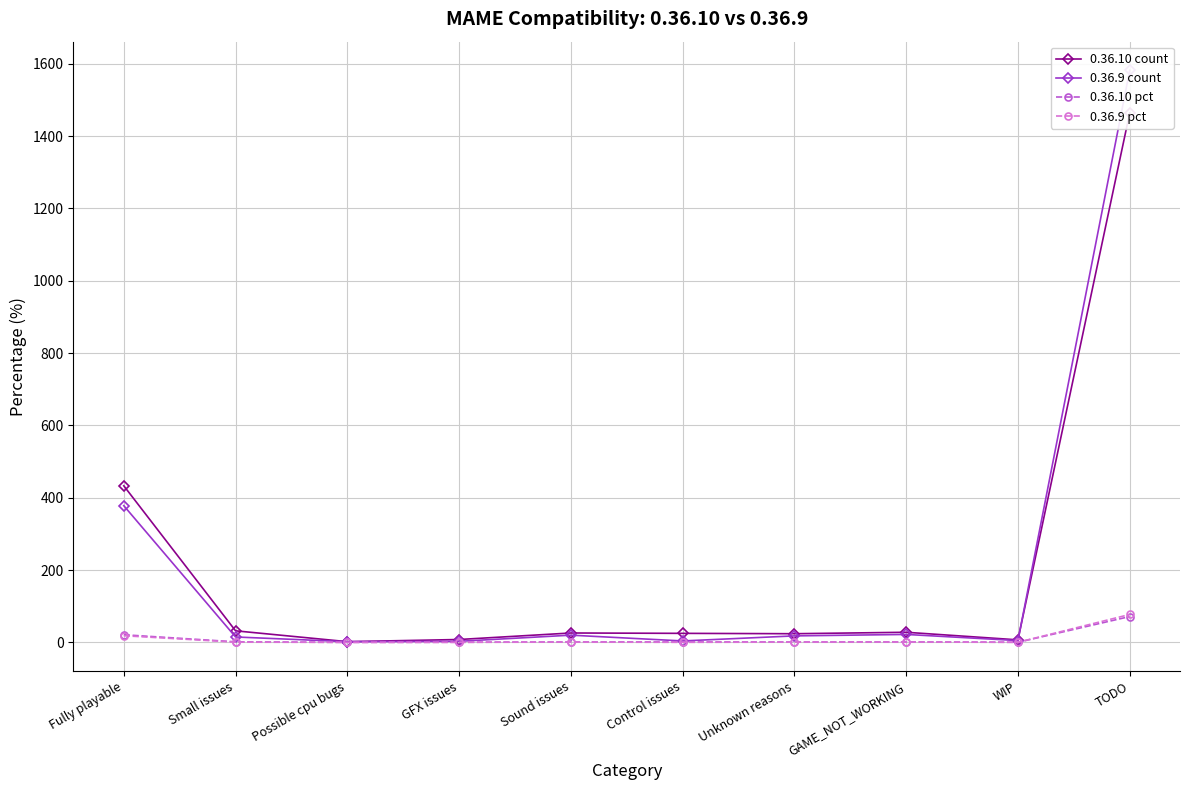

Rank the categories by 0.36.9 pct value from highest to lowest.

TODO, Fully playable, GAME_NOT_WORKING, Sound issues, Unknown reasons, Small issues, WIP, Control issues, GFX issues, Possible cpu bugs